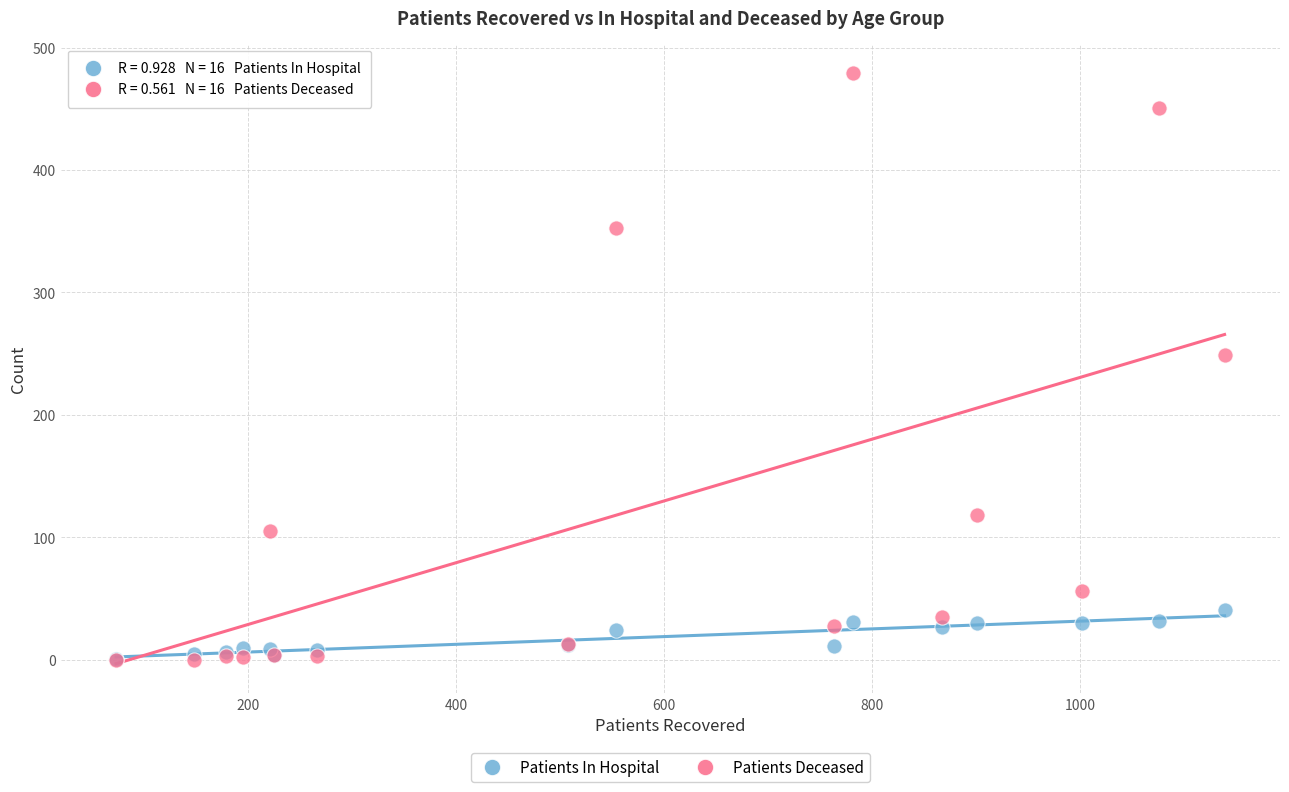

What are all the series names shown in the legend?

Patients In Hospital, Patients Deceased